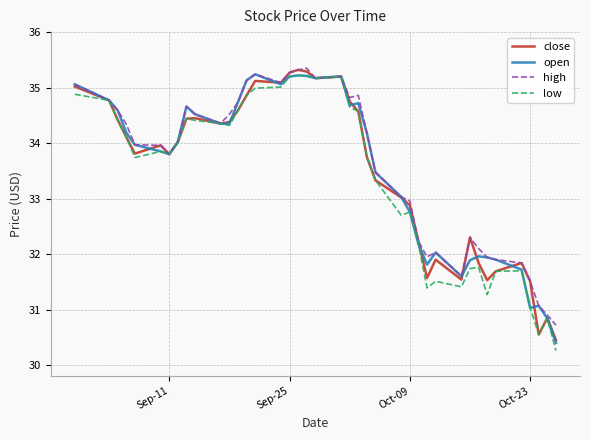

What is the minimum value shown in the chart?

30.3